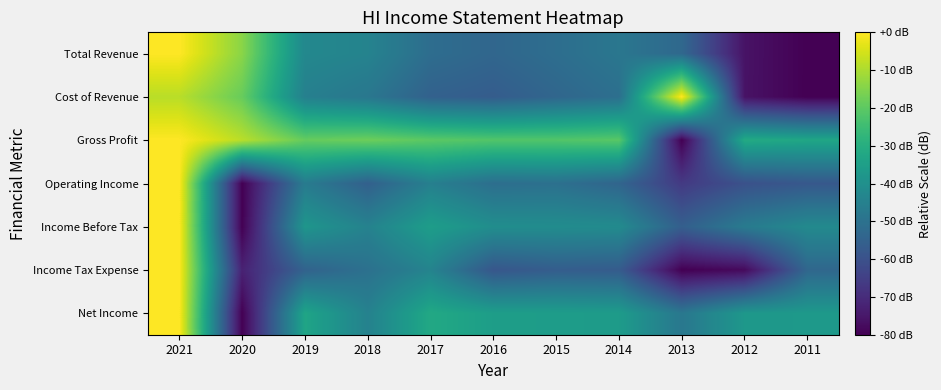

At which category is the sum across all series the highest?

2021